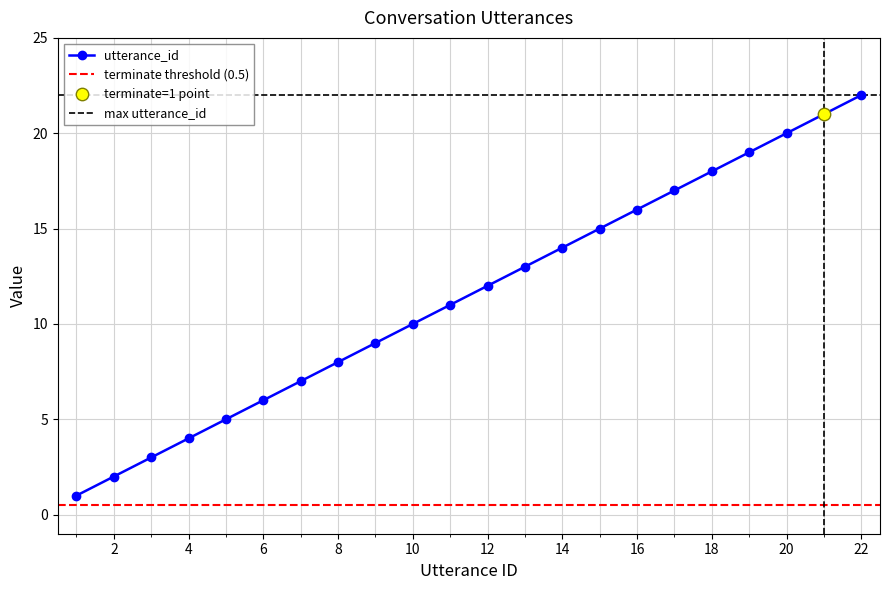

What is the change in value from 1 to 17?

+16